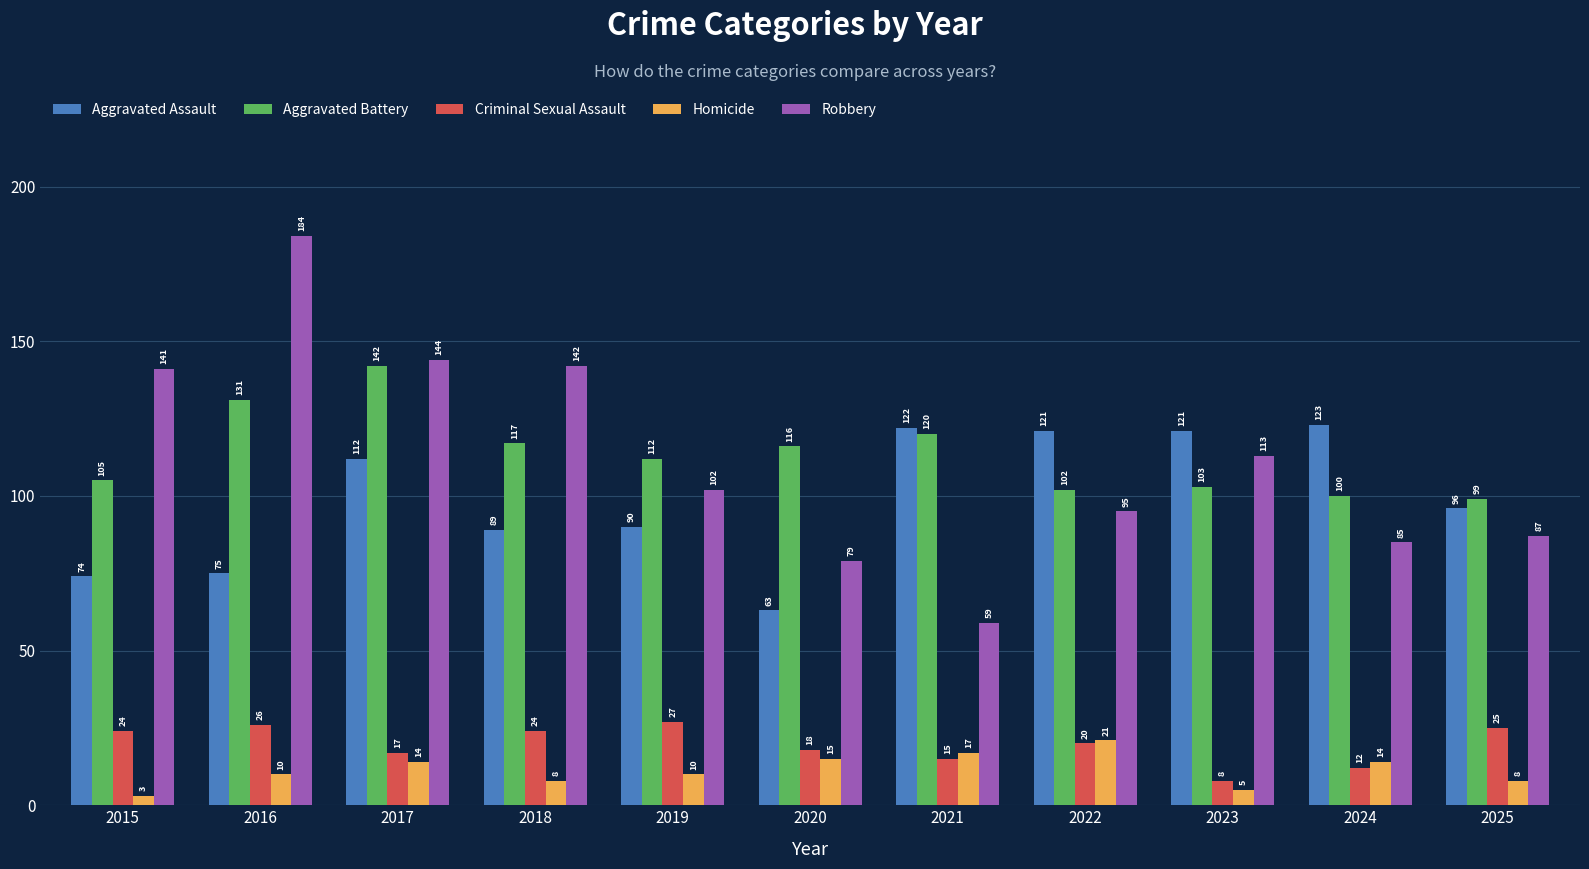

Where is Aggravated Assault nearest to the value 93?

2019